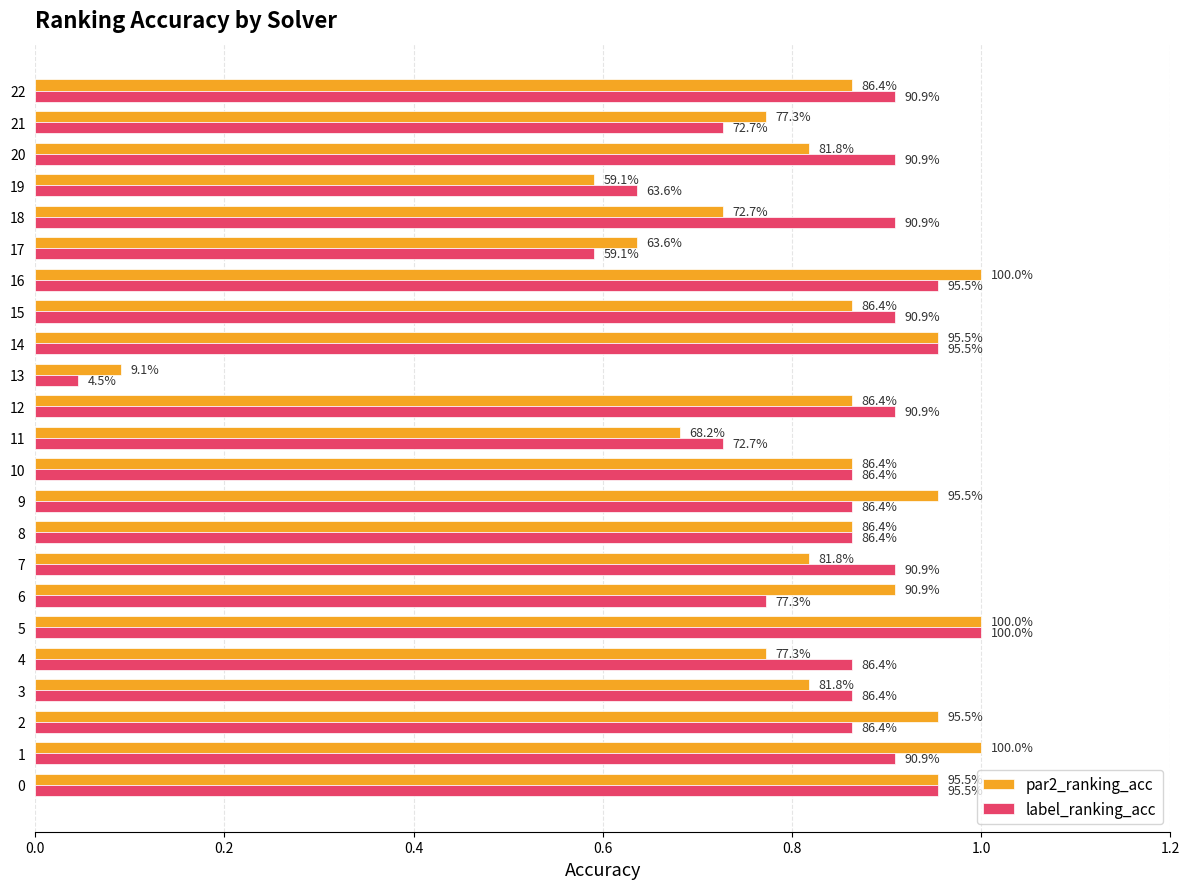

Between 15 and 16, which is larger?

16